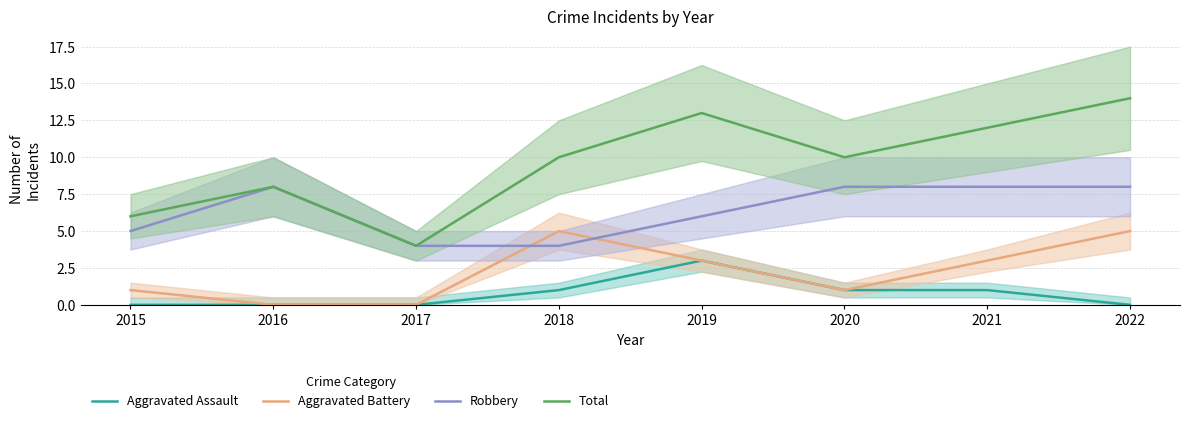

The Total series shows 17 at 2019. True or false?

False